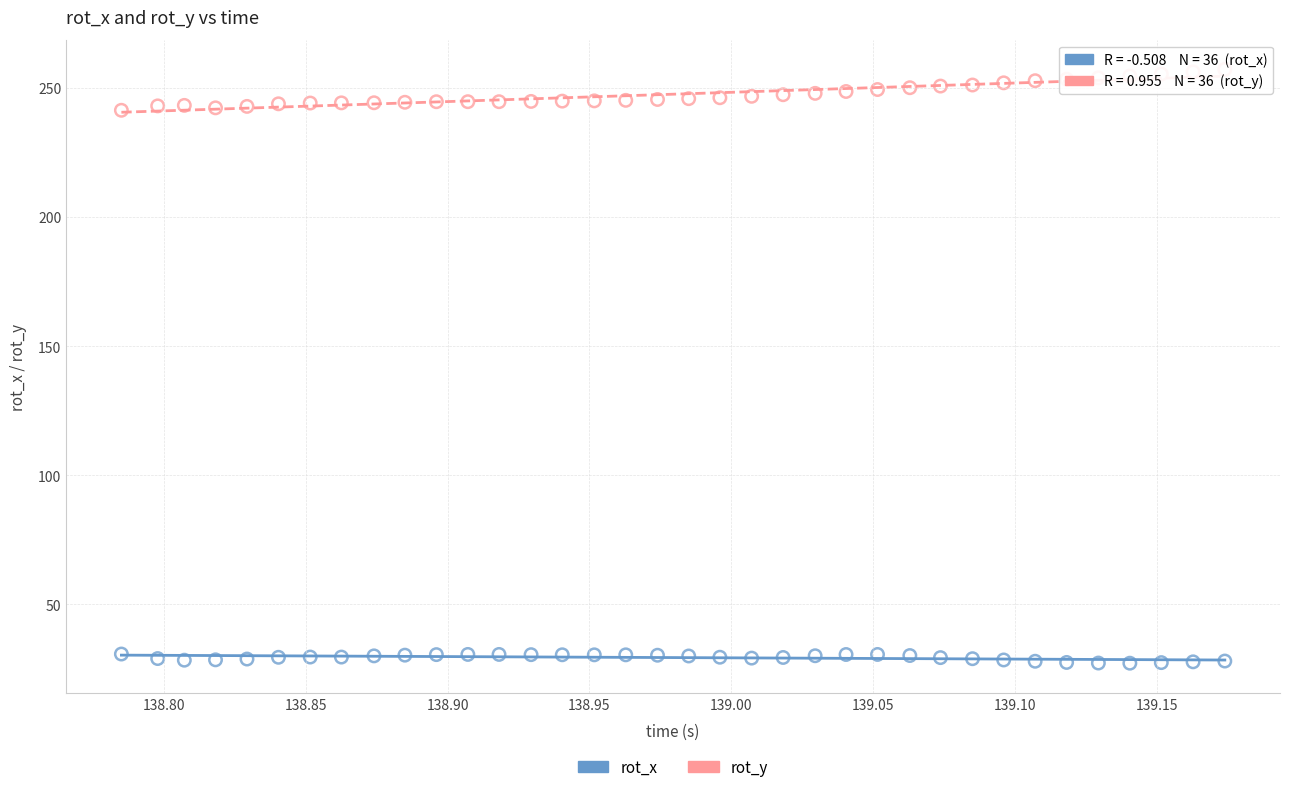

Which series reaches the minimum Y coordinate?

rot_x